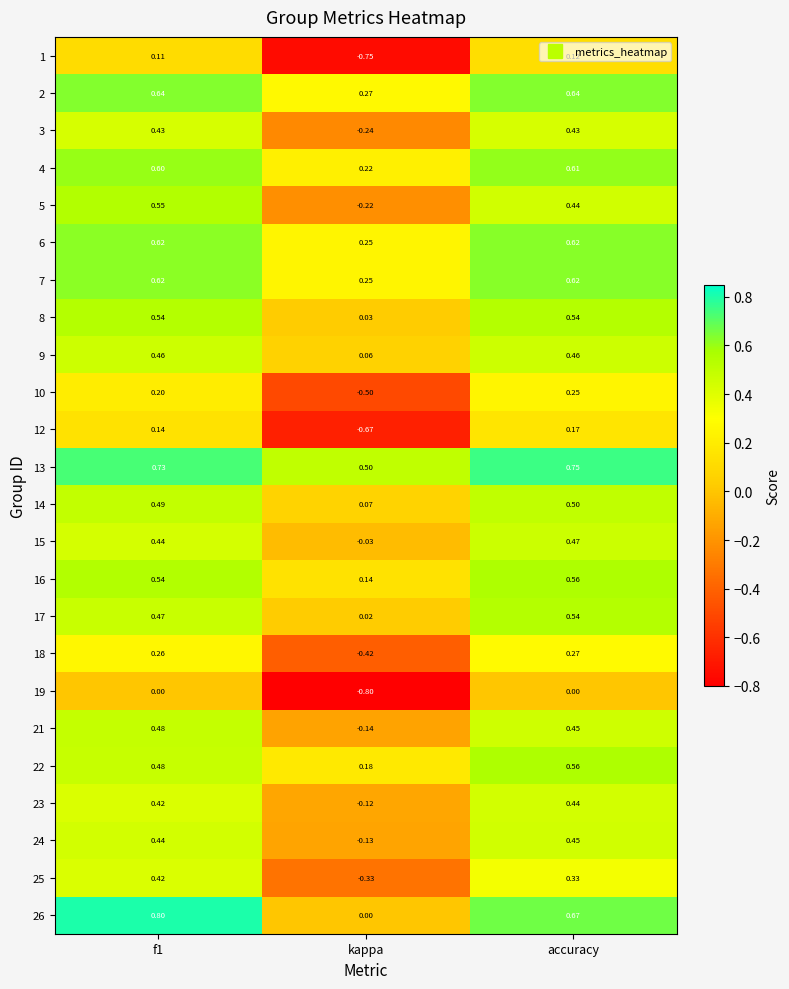

What is the spread (max minus min) of values at kappa?

1.3